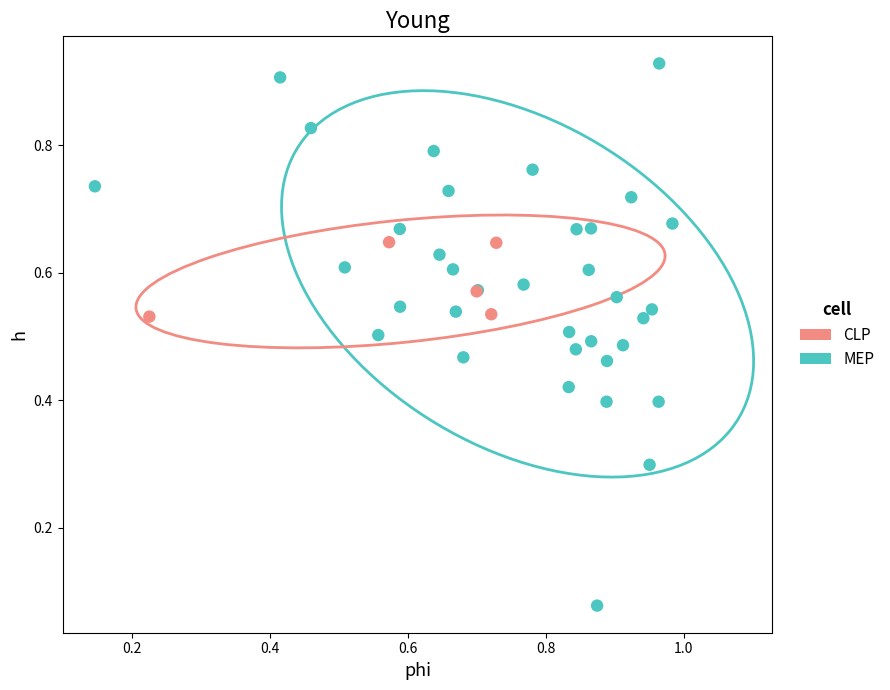

Which series has the largest Y range (max minus min)?

MEP